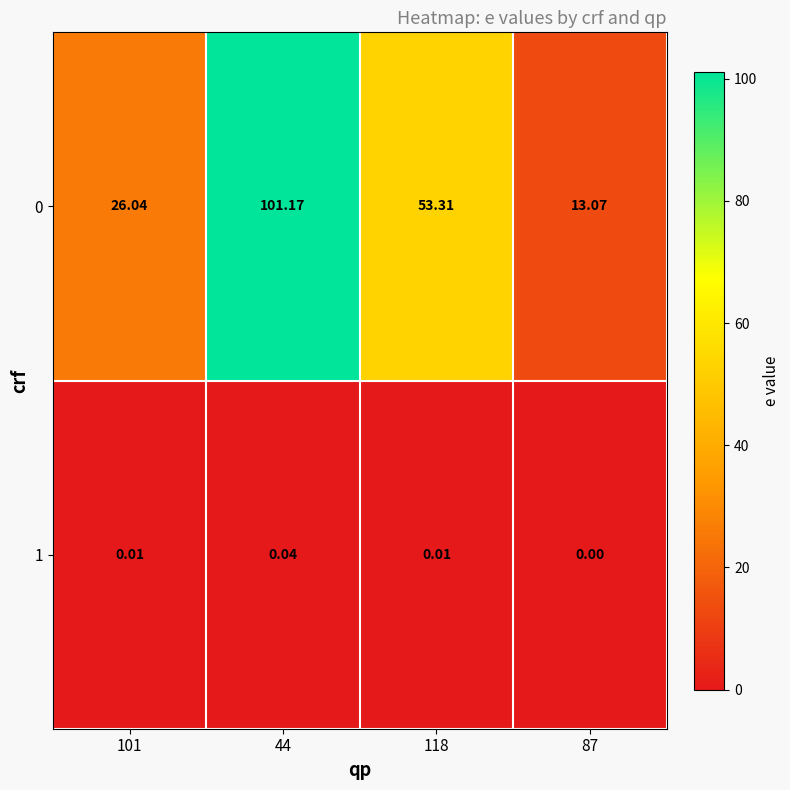

Is the value of 1 at 118 greater than the value of 0 at 118?

No